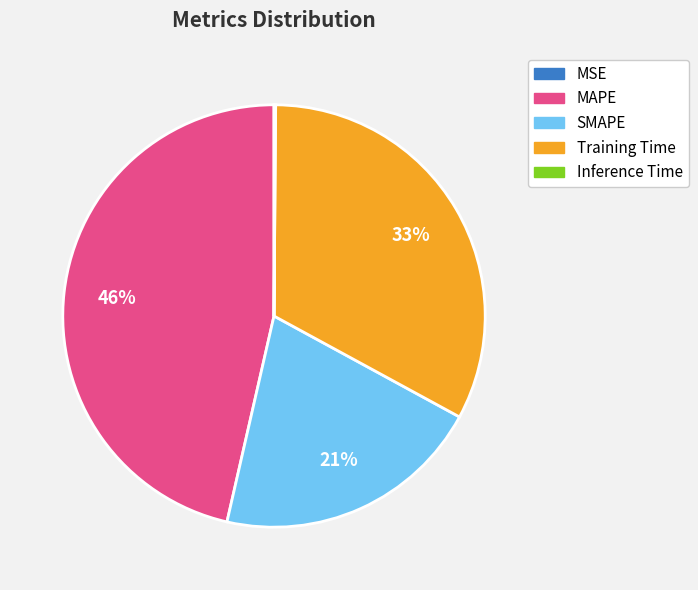

Is there any slice that represents more than half of the pie?

No